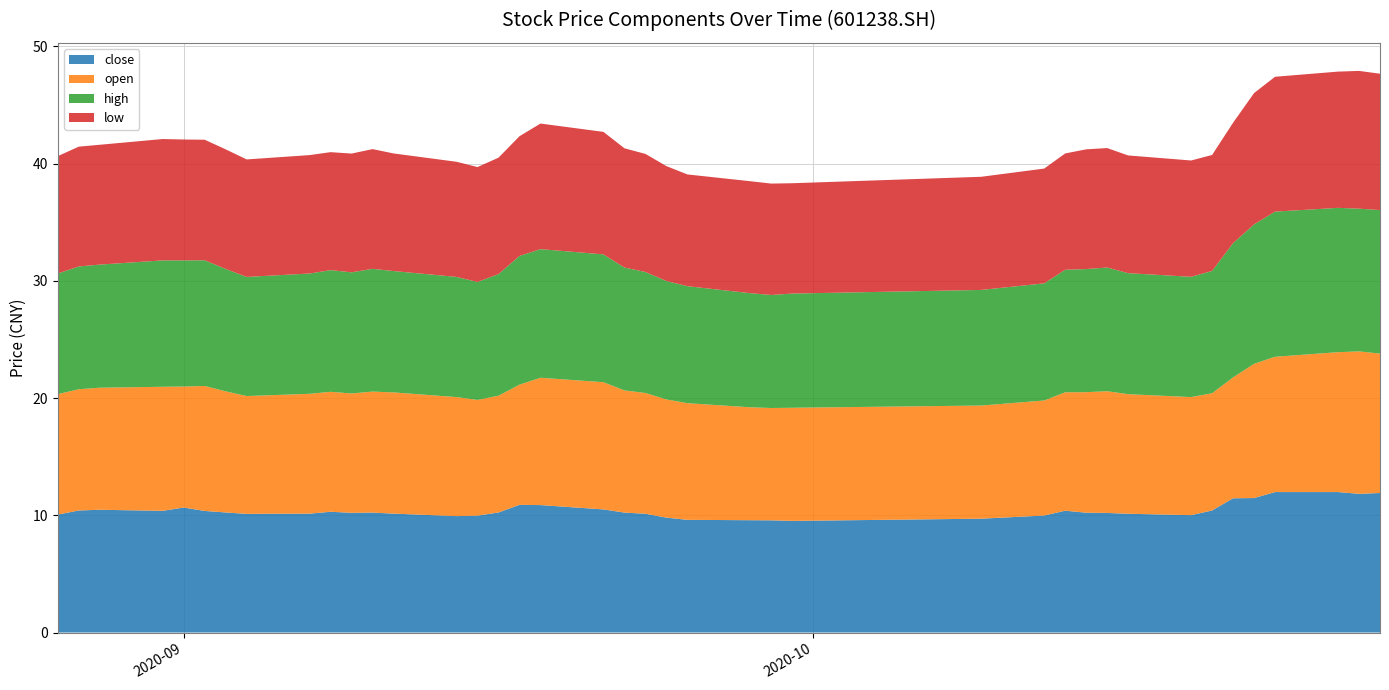

Reading left to right, extract all data points from this chart.

close: 10.1	10.4	10.5	10.4	10.7	10.4	10.2	10.1	10.1	10.3	10.2	10.2	10.1	9.9	10.0	10.2	10.9	10.9	10.5	10.2	10.1	9.8	9.6	9.6	9.6	9.5	9.7	10.0	10.4	10.2	10.2	10.1	10.0	10.4	11.4	11.5	12.0	12.0	11.8	11.9
open: 10.3	10.3	10.4	10.6	10.3	10.7	10.3	10.1	10.2	10.2	10.2	10.3	10.3	10.2	9.9	10.0	10.2	10.9	10.8	10.4	10.3	10.1	9.9	9.6	9.6	9.7	9.7	9.8	10.1	10.3	10.4	10.2	10.1	10.0	10.3	11.4	11.5	11.9	12.2	11.9
high: 10.3	10.5	10.5	10.8	10.8	10.7	10.4	10.2	10.3	10.4	10.3	10.5	10.3	10.2	10.1	10.4	11.0	11.0	10.9	10.5	10.3	10.1	10.0	9.7	9.6	9.7	9.9	10.0	10.4	10.5	10.6	10.3	10.3	10.4	11.4	11.9	12.4	12.3	12.2	12.2
low: 10.0	10.2	10.2	10.3	10.3	10.3	10.2	10.0	10.1	10.1	10.1	10.2	10.0	9.8	9.8	9.9	10.2	10.7	10.4	10.2	10.1	9.8	9.5	9.6	9.5	9.4	9.7	9.8	9.9	10.2	10.2	10.0	9.9	9.9	10.3	11.2	11.5	11.6	11.8	11.6